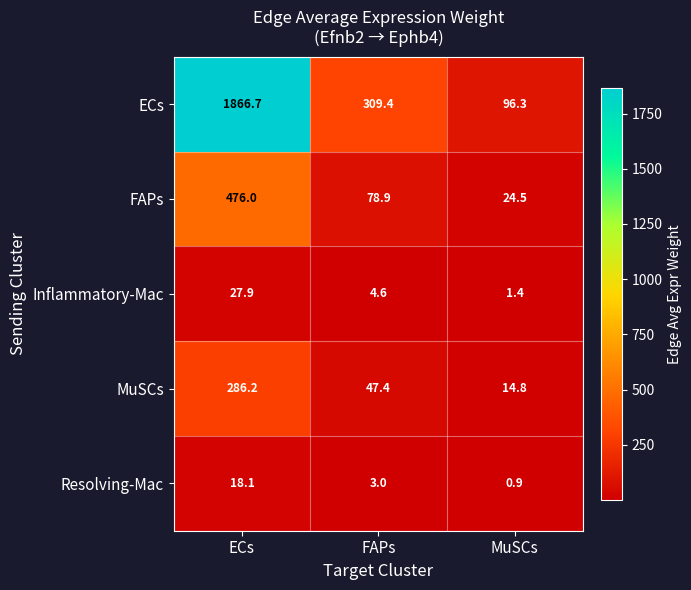

What is the average value of the Resolving-Mac series?

7.3